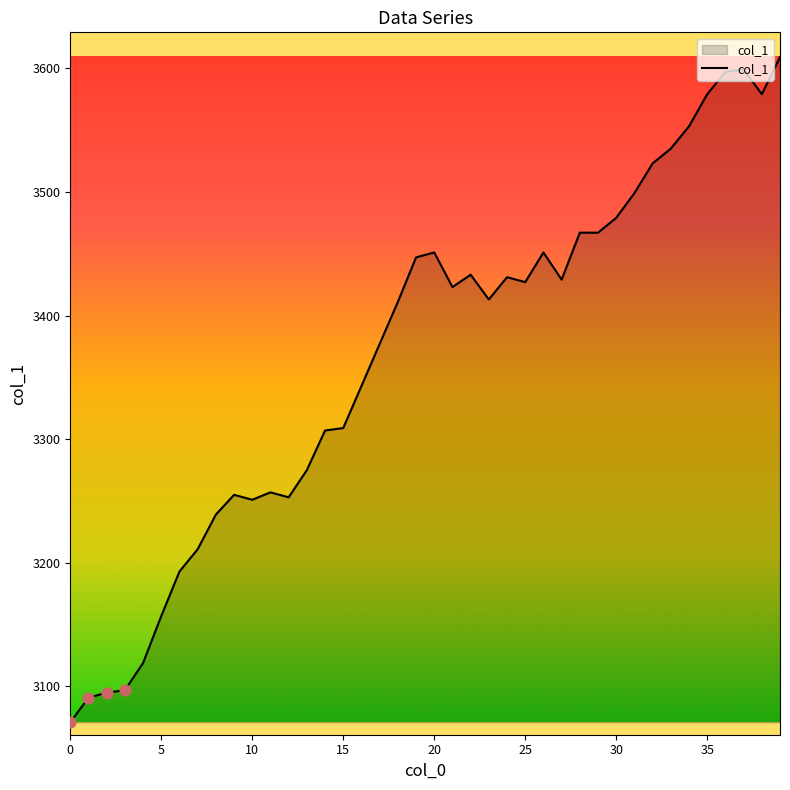

What is the difference between the maximum and minimum values?

538